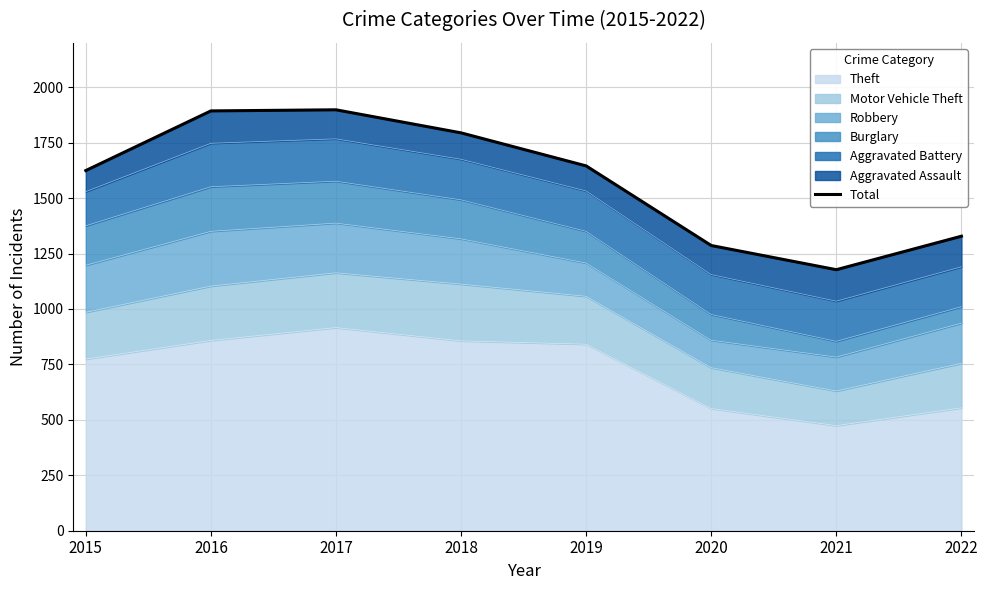

What is the sum of the values at 2017 and 2016?

3791